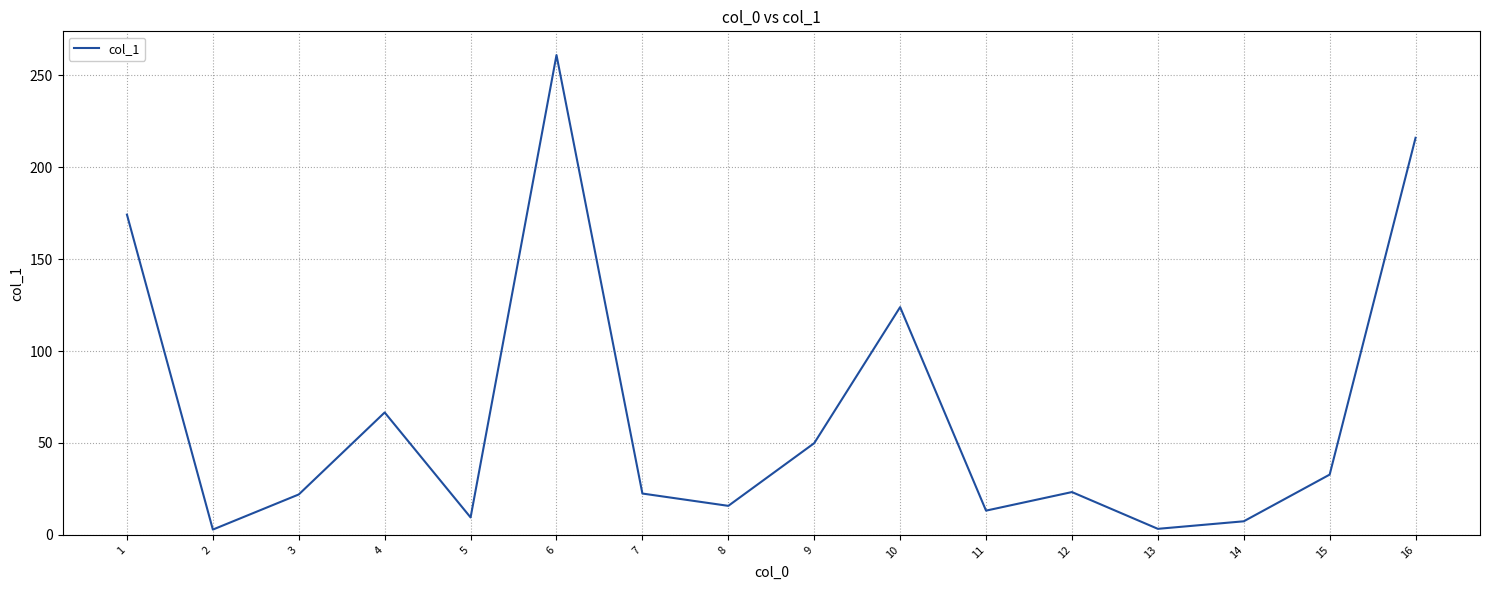

Count the number of data series in this chart.

1